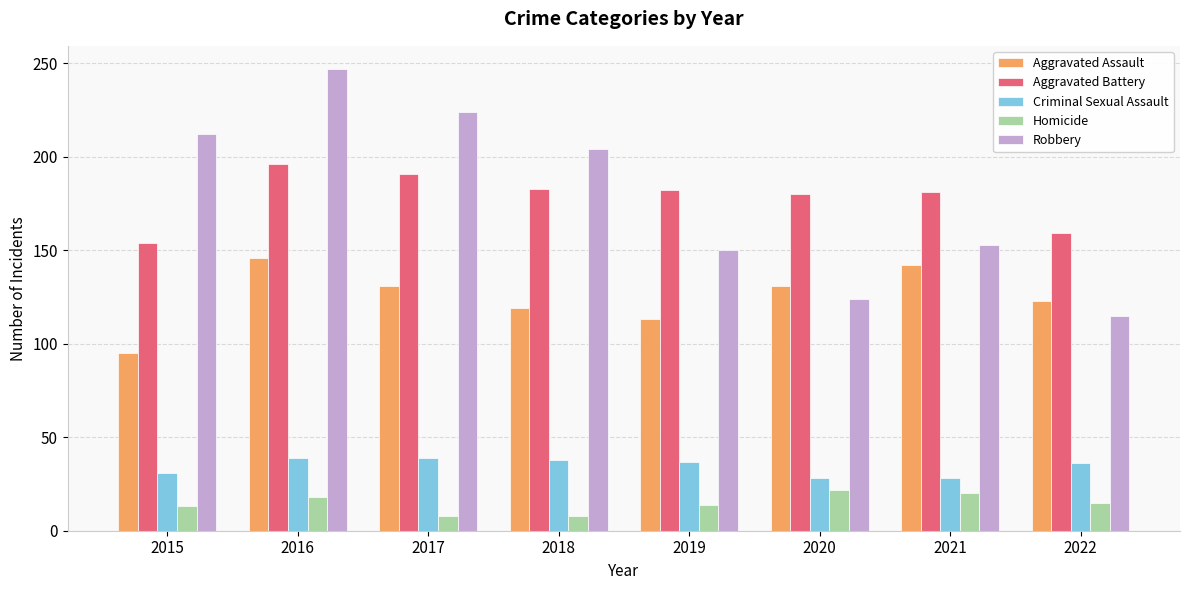

How many values in the Aggravated Assault series are below 131?

4